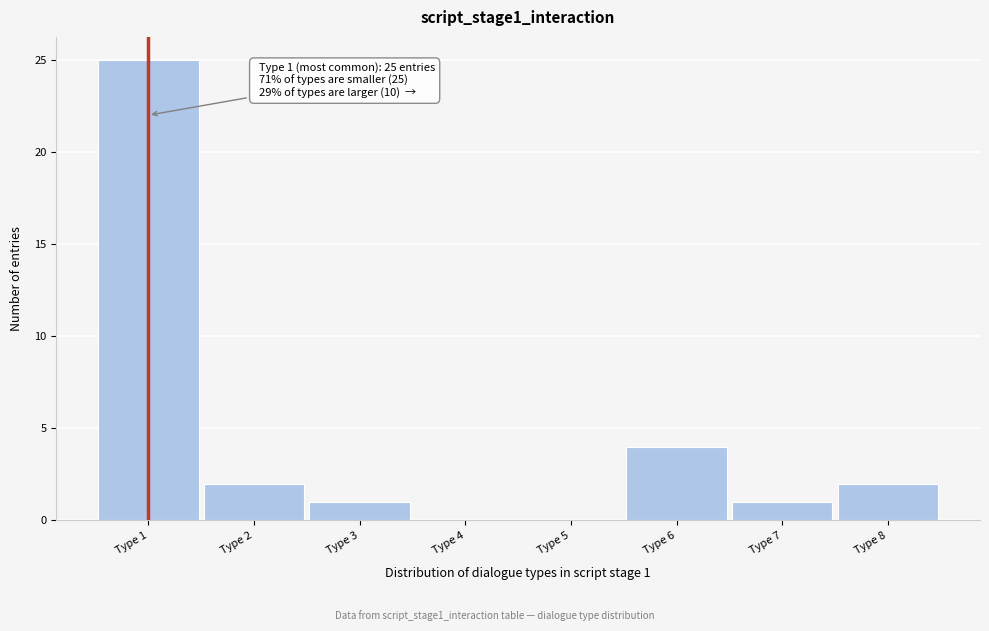

Reading right to left, what are all the values shown in this chart?

Type 8=2	Type 7=1	Type 6=4	Type 5=0	Type 4=0	Type 3=1	Type 2=2	Type 1=25